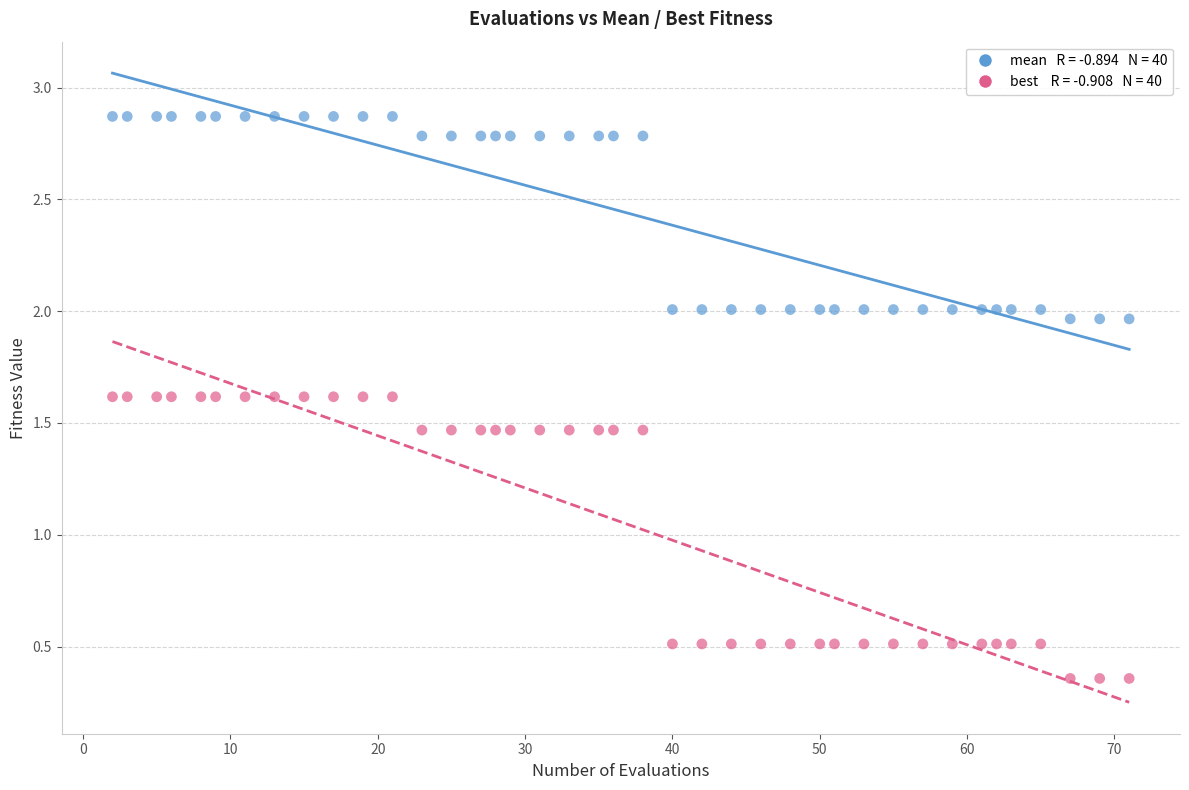

Across all data points, what is the range of X values (max minus min)?

69.0